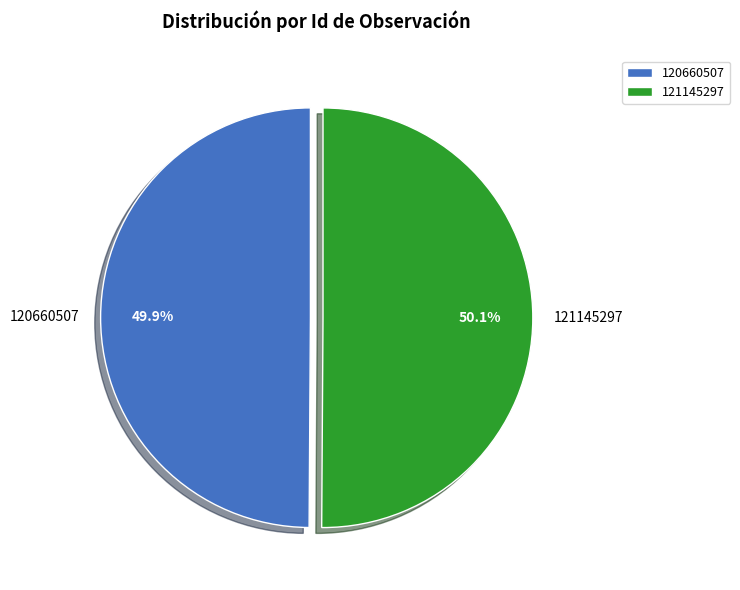

Combined, what portion of the pie is 121145297 and 120660507?

100.0%